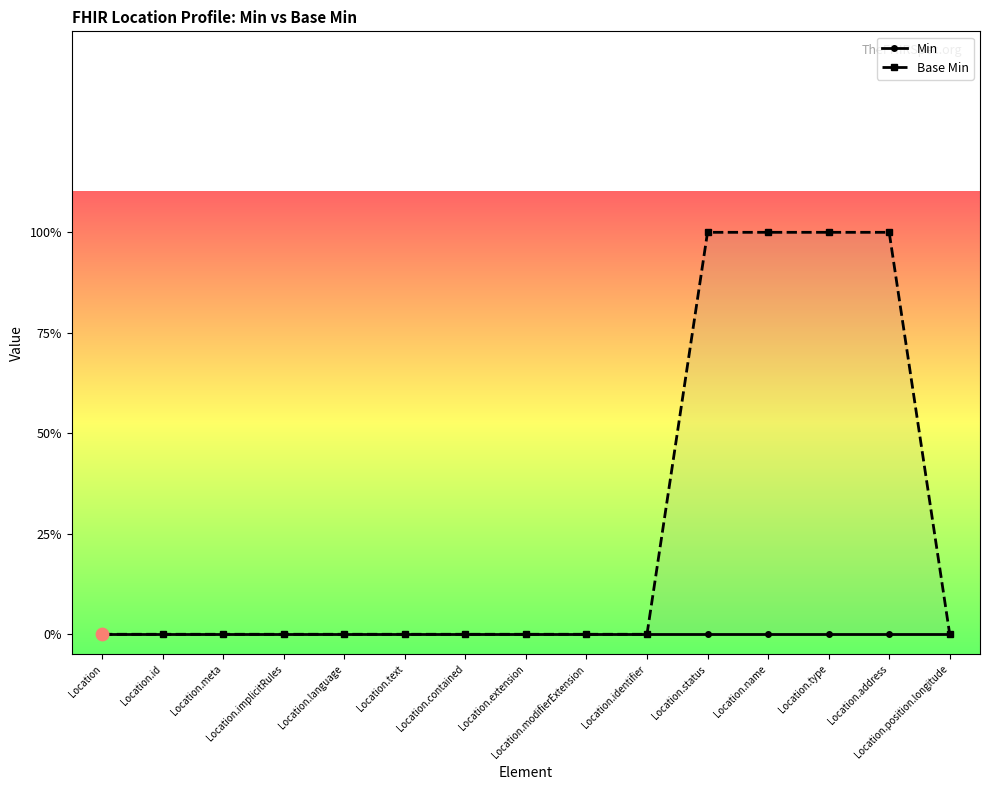

Which series contains the highest Y value?

Base Min